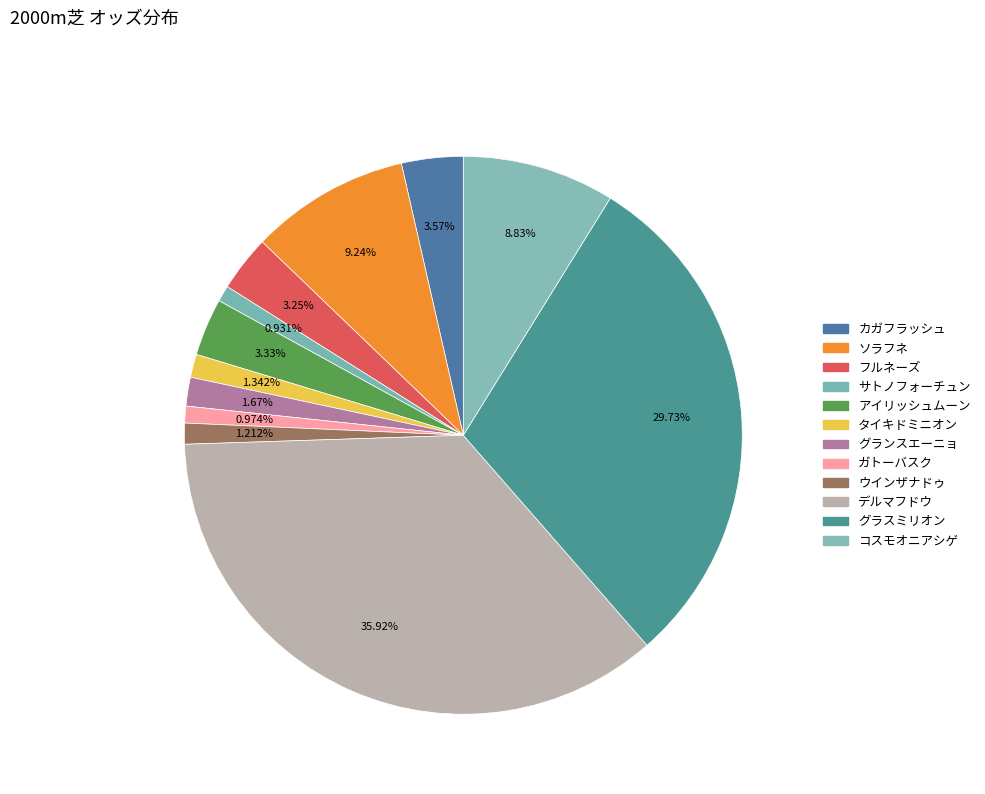

Count the number of slices in the pie.

12